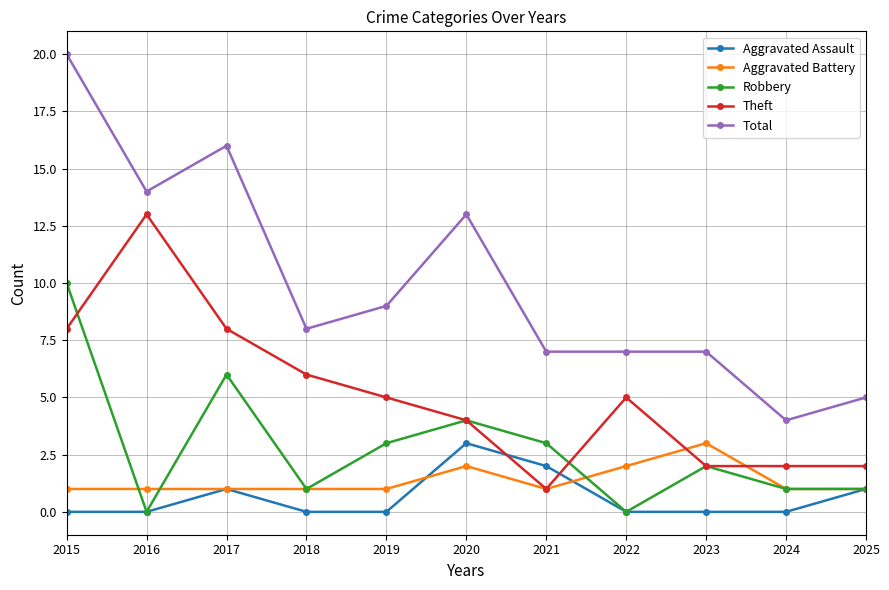

Count the number of categories in the chart.

11